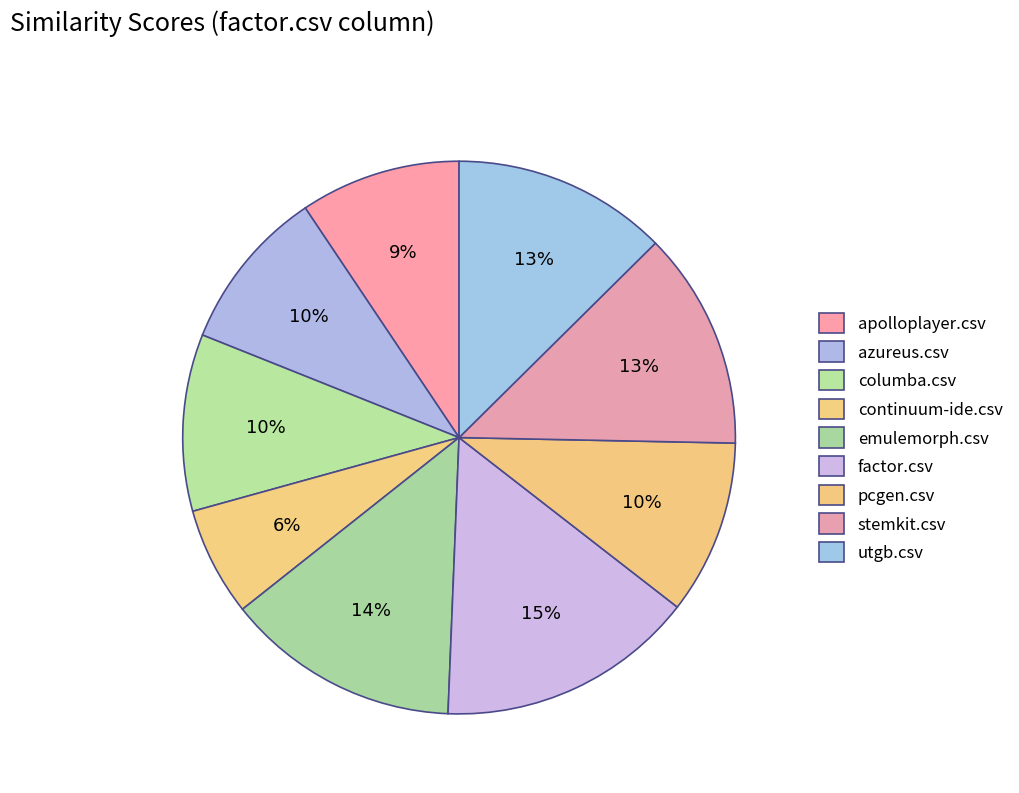

Count the number of slices in the pie.

9